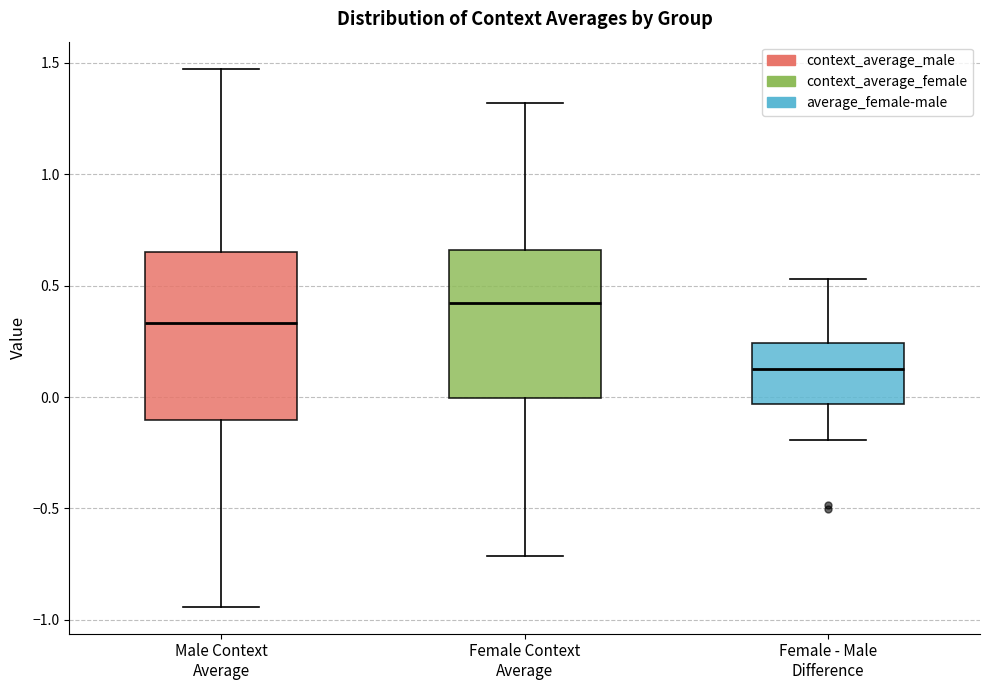

Where does the median line of the box for Male Context Average sit on the y-axis? The values are not printed on the chart, so give them approximately, as read against the axis.

0.35